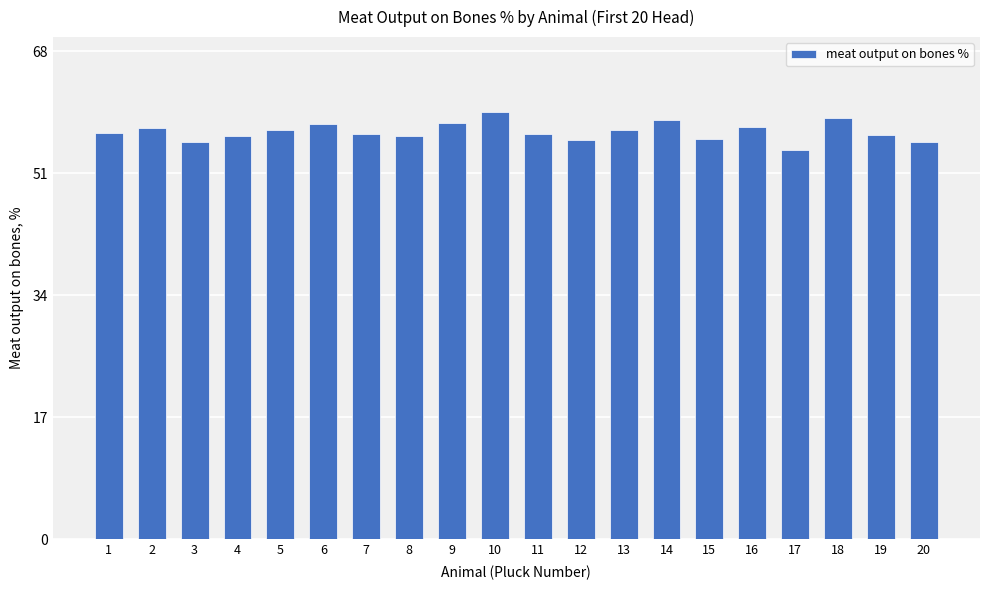

The value at 13 is 57.1. True or false?

True